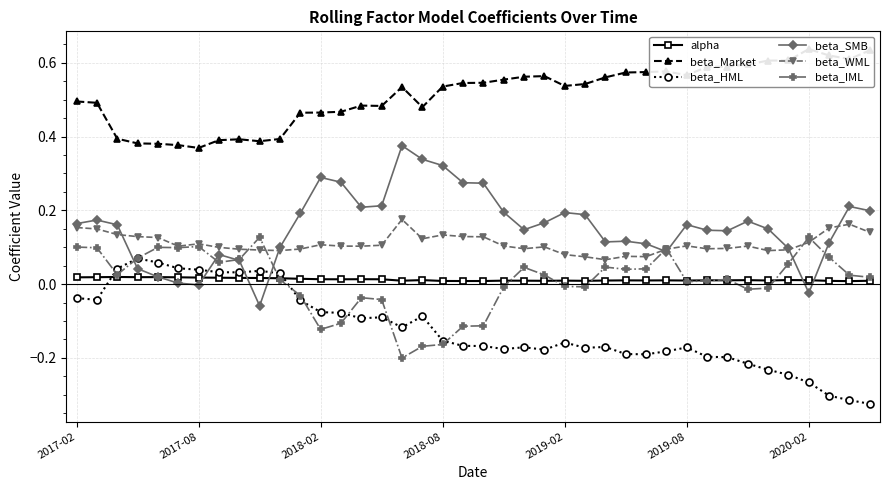

True or false: beta_WML and beta_HML intersect in this chart.

False